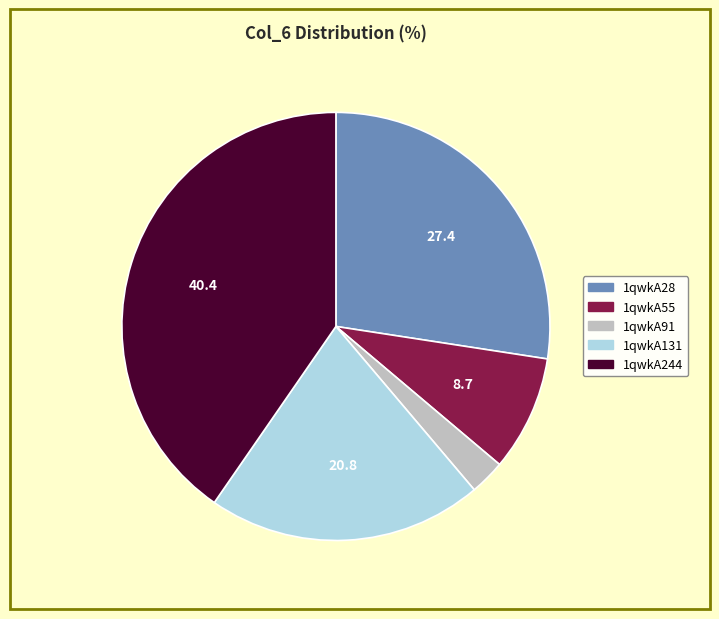

Which slice is the smallest?

1qwkA91